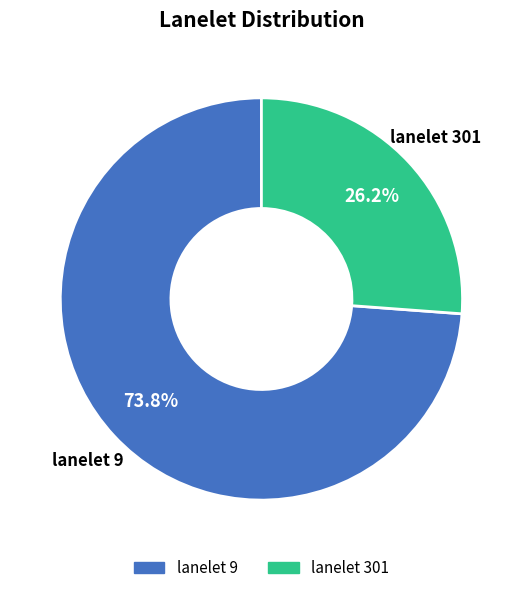

What is the ratio of the value at lanelet 9 to the value at lanelet 301?

2.8